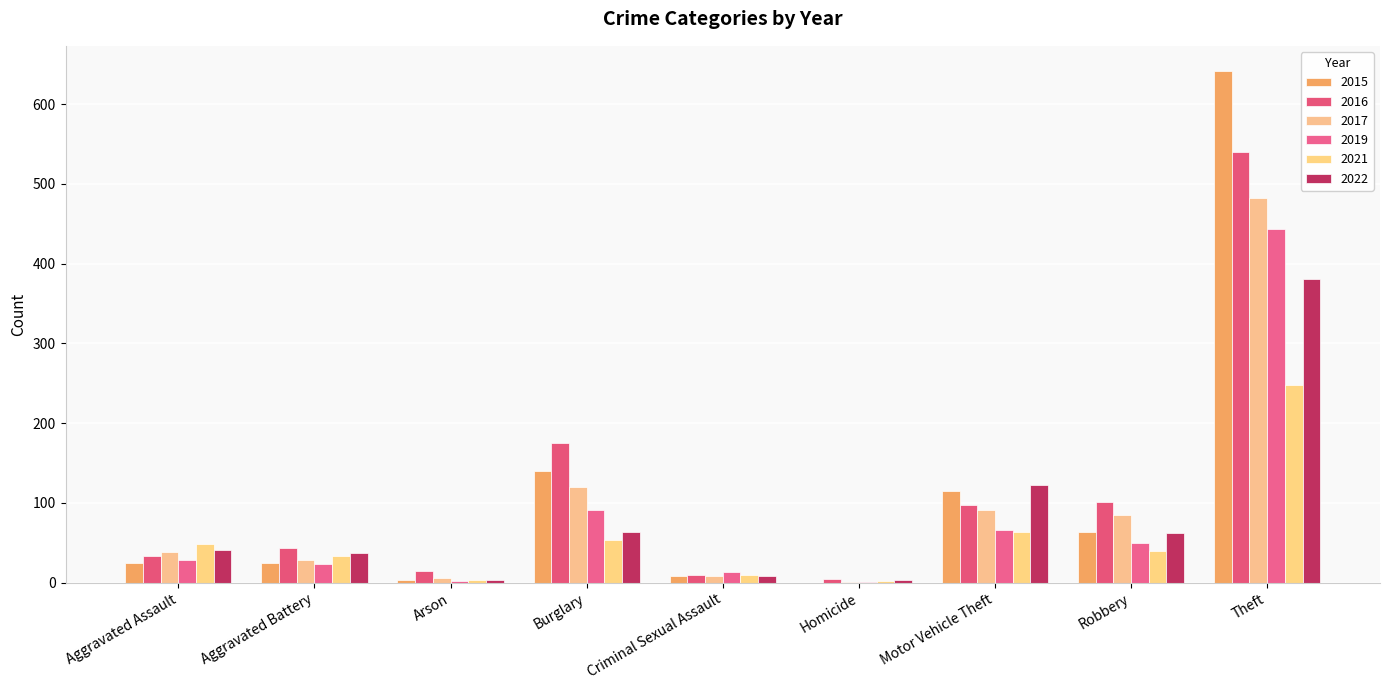

What is the label of the 6th bar from the right?

Burglary